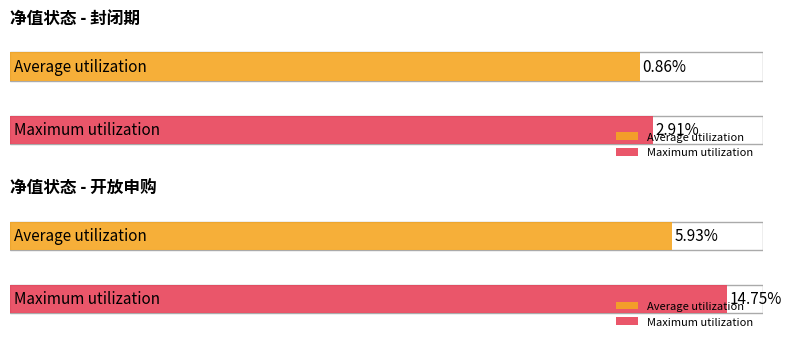

How many bars are there in each group?

2